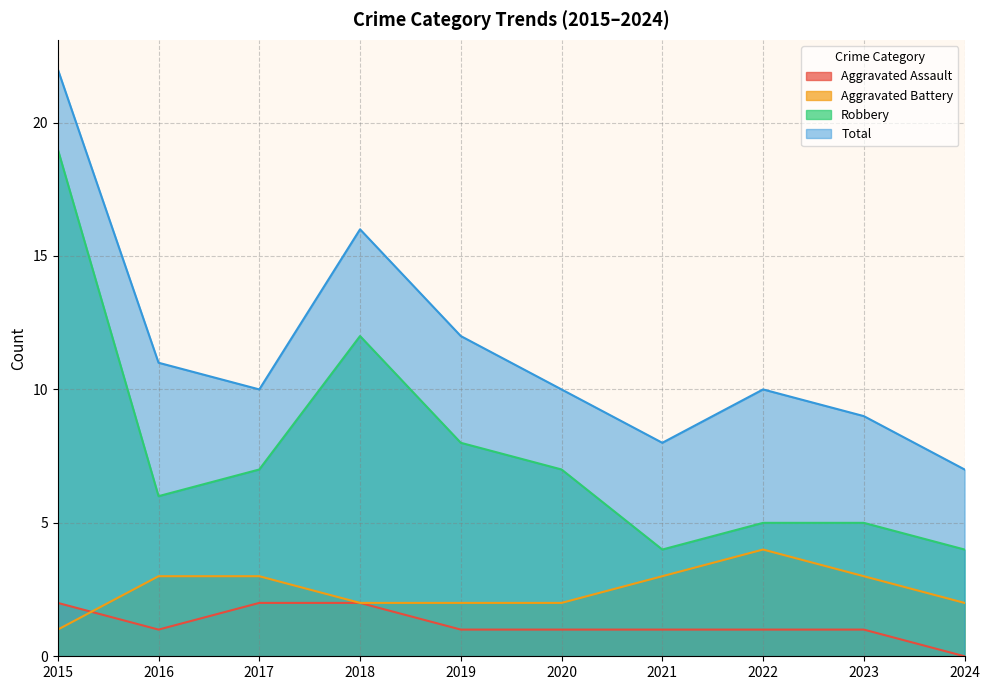

The value of Aggravated Assault at 2018 is 2. True or false?

True